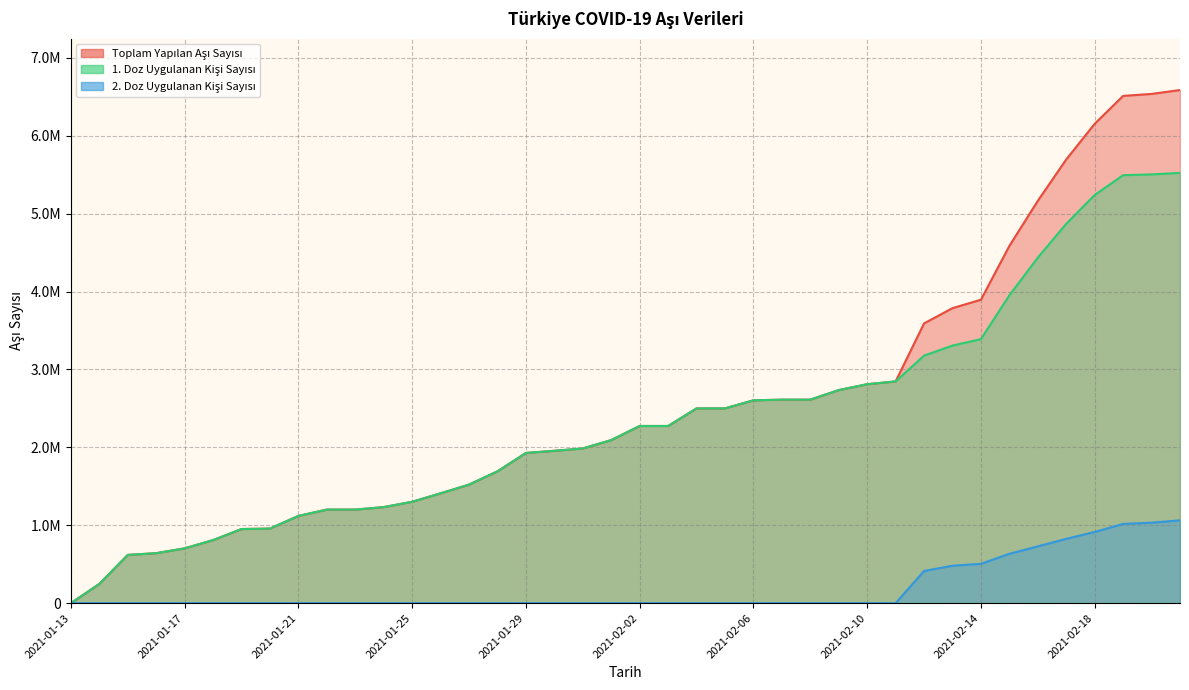

What is the difference between the 2. Doz Uygulanan Kişi Sayısı values at 2021-02-21 and 2021-02-07?

1063633